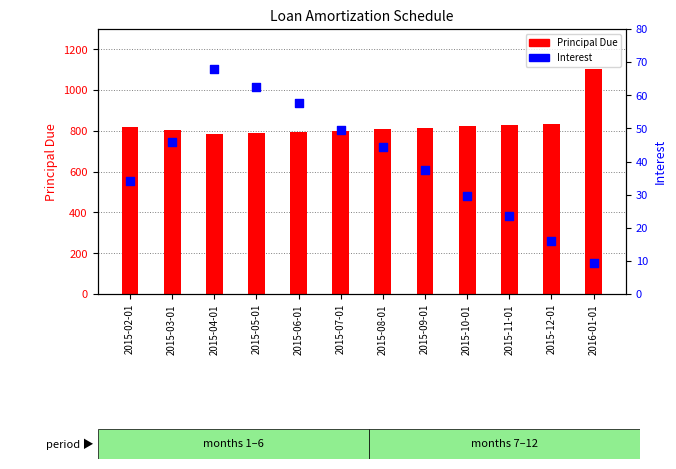

Which series has the largest total across all categories?

Principal Due